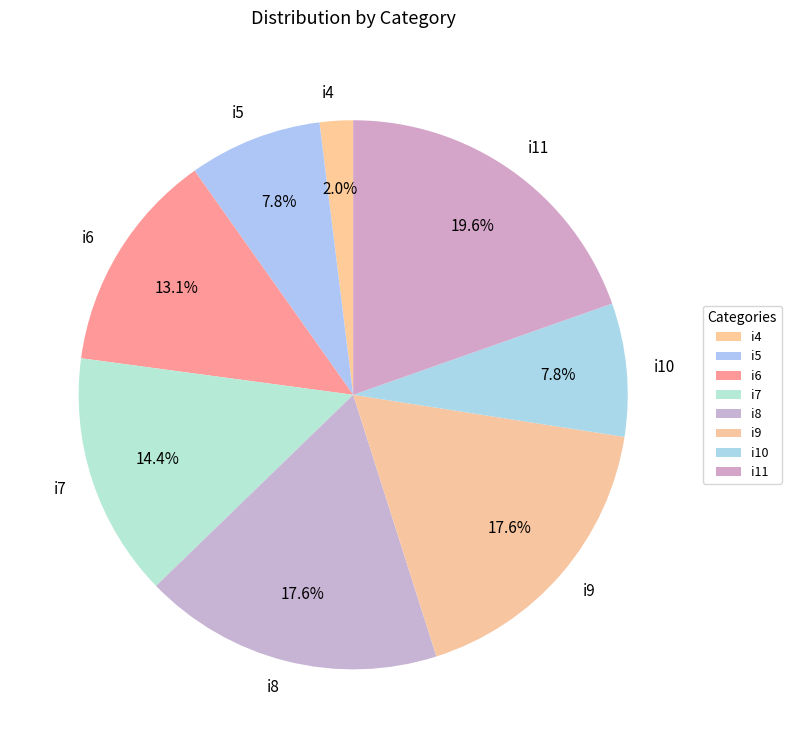

Which has a higher value, i4 or i11?

i11